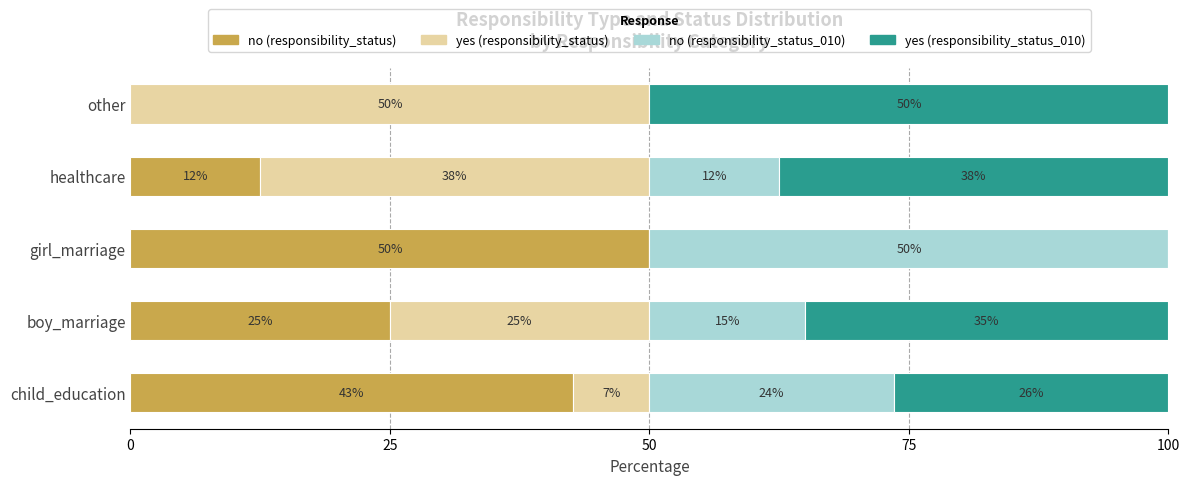

Is it true that no (responsibility_status) equals 57.0 at child_education?

False